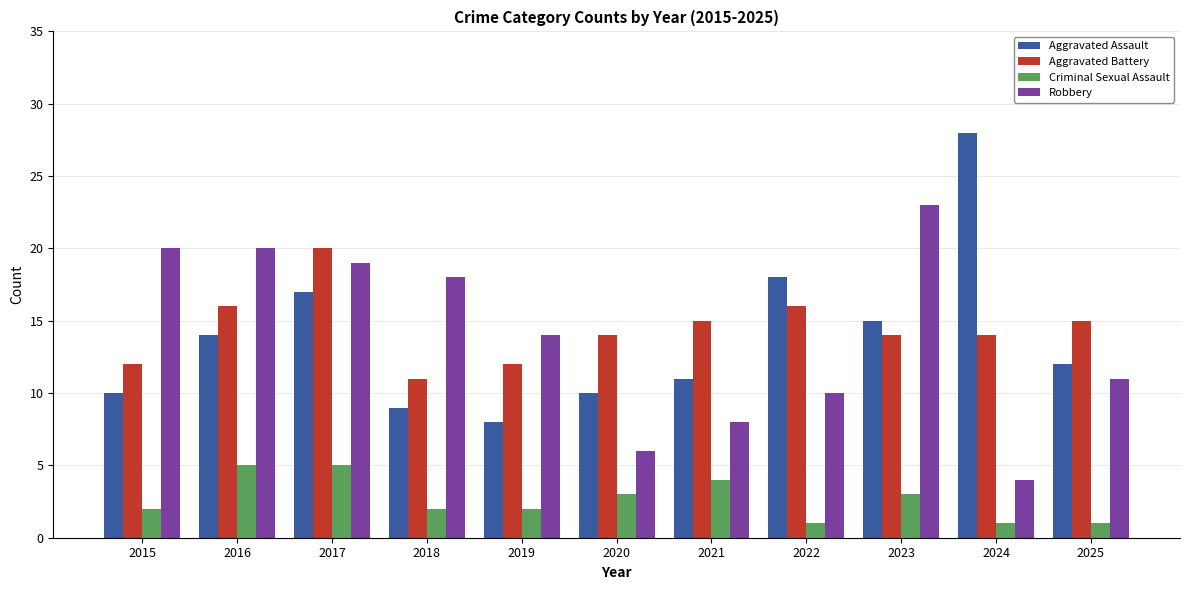

How many groups of bars are there?

11